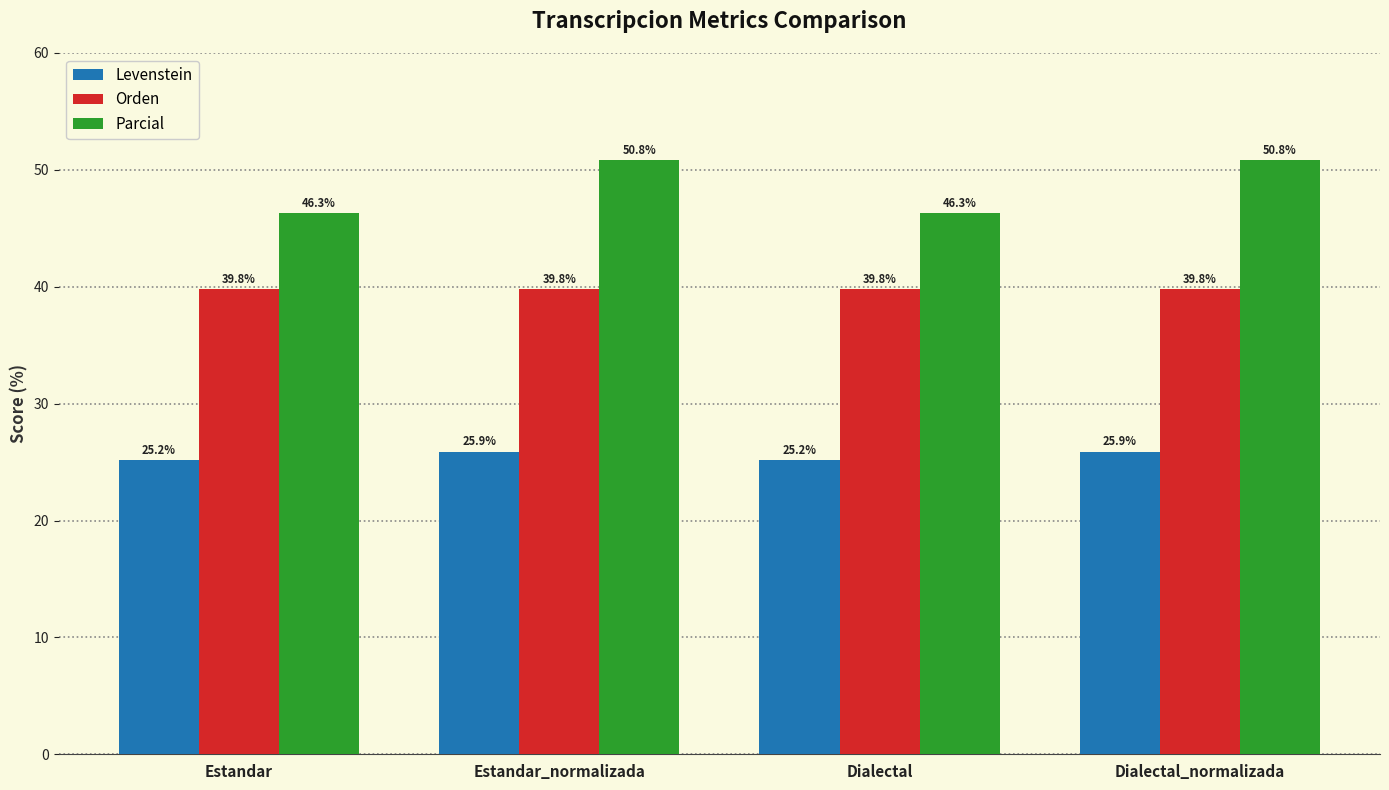

The value of Levenstein at Dialectal is 25.2. True or false?

True